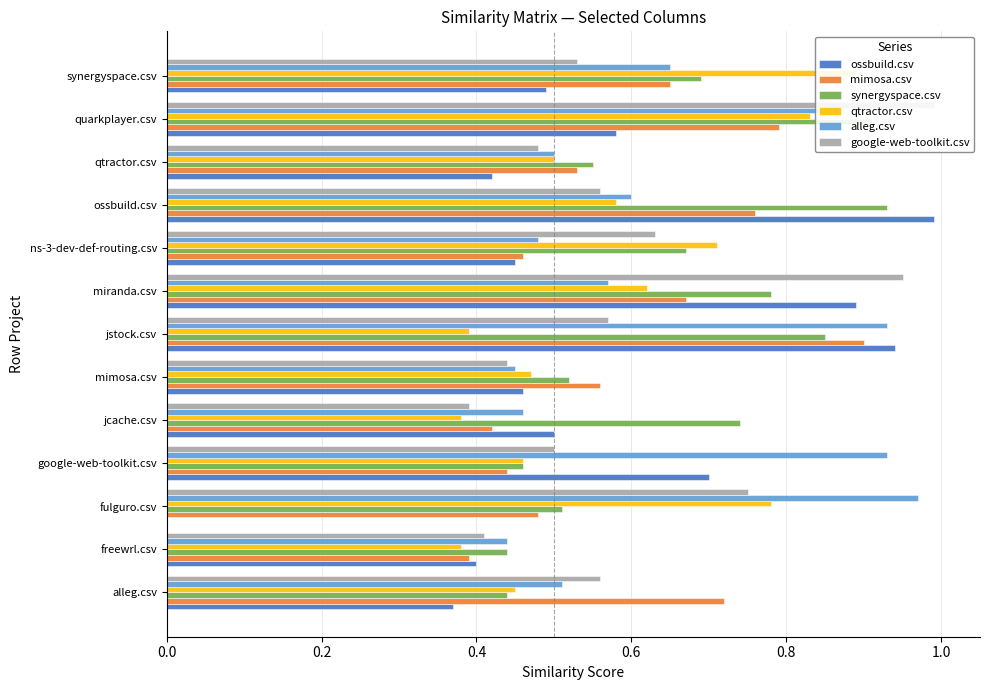

What are all the series names shown in the legend?

ossbuild.csv, mimosa.csv, synergyspace.csv, qtractor.csv, alleg.csv, google-web-toolkit.csv